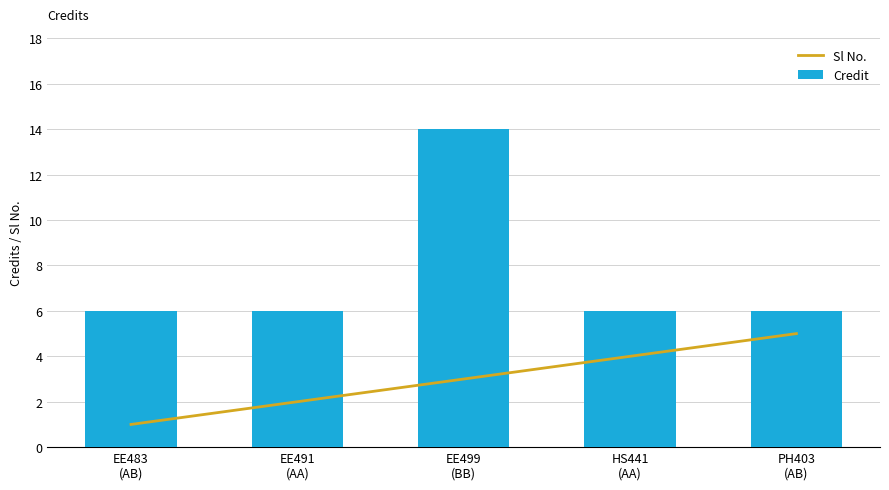

List the series in order of their peak value, lowest first.

Sl No., Credit